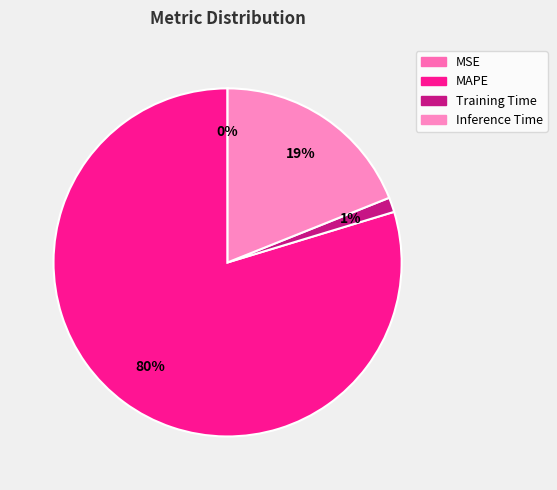

Rank the categories by value from lowest to highest.

MSE, Training Time, Inference Time, MAPE